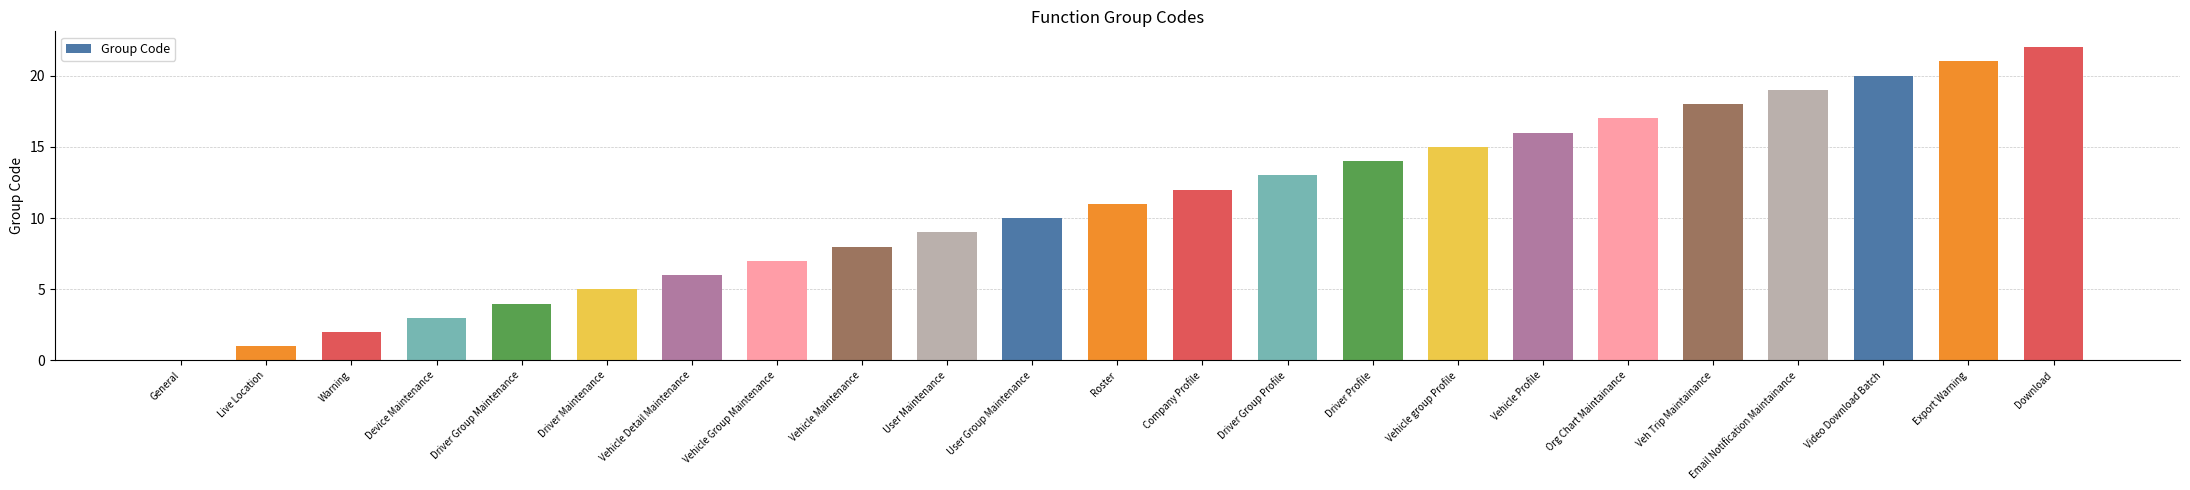

How many positive values are there?

22